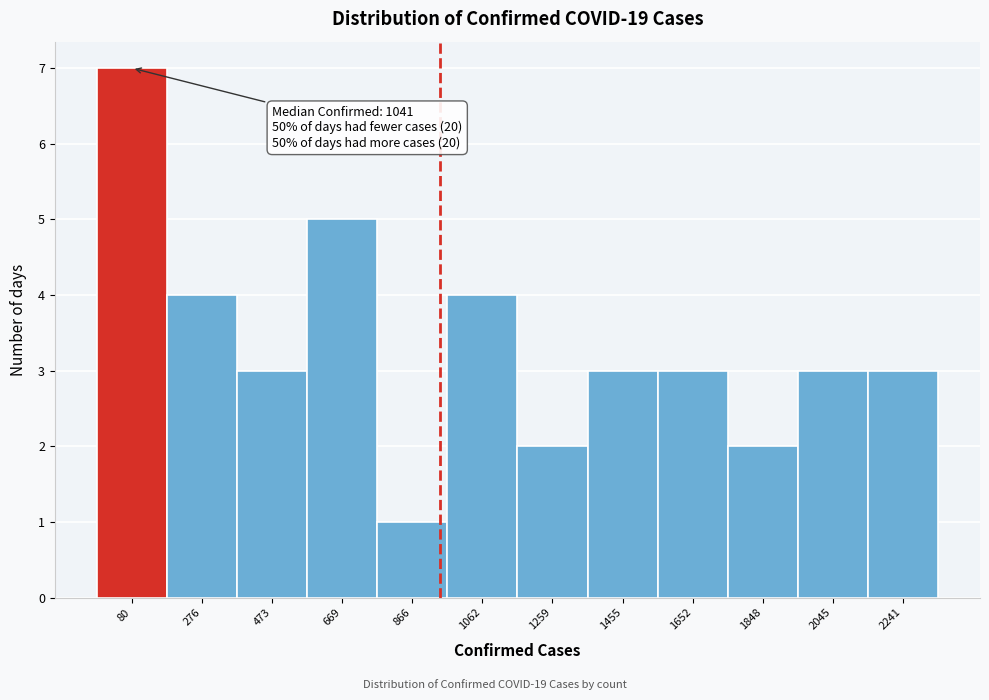

Reading right to left, transcribe all the data shown in this chart.

2241=3	2045=3	1848=2	1652=3	1455=3	1259=2	1062=4	866=1	669=5	473=3	276=4	80=7